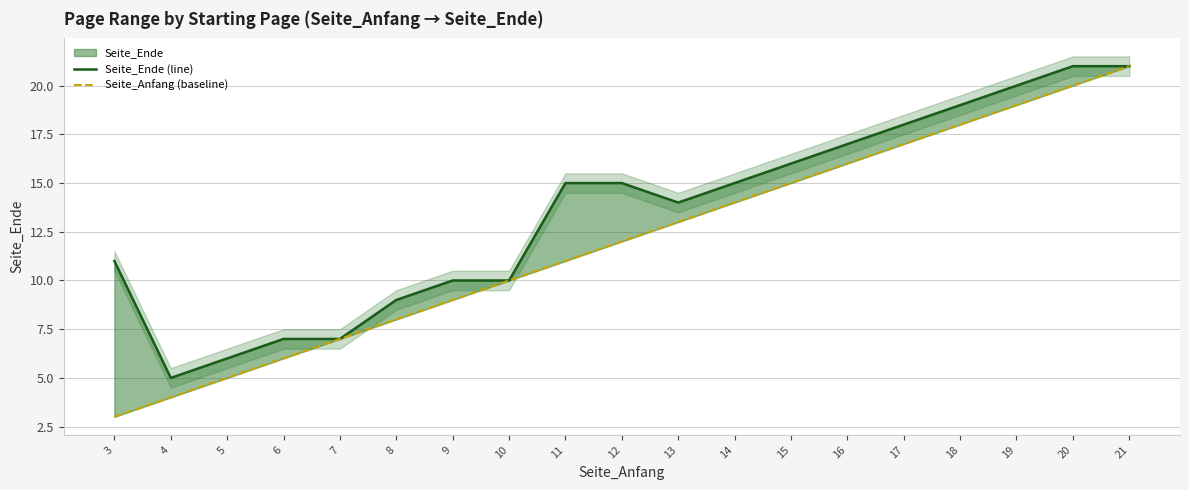

True or false: Seite_Anfang (baseline) and Seite_Ende (line) cross at least once.

False